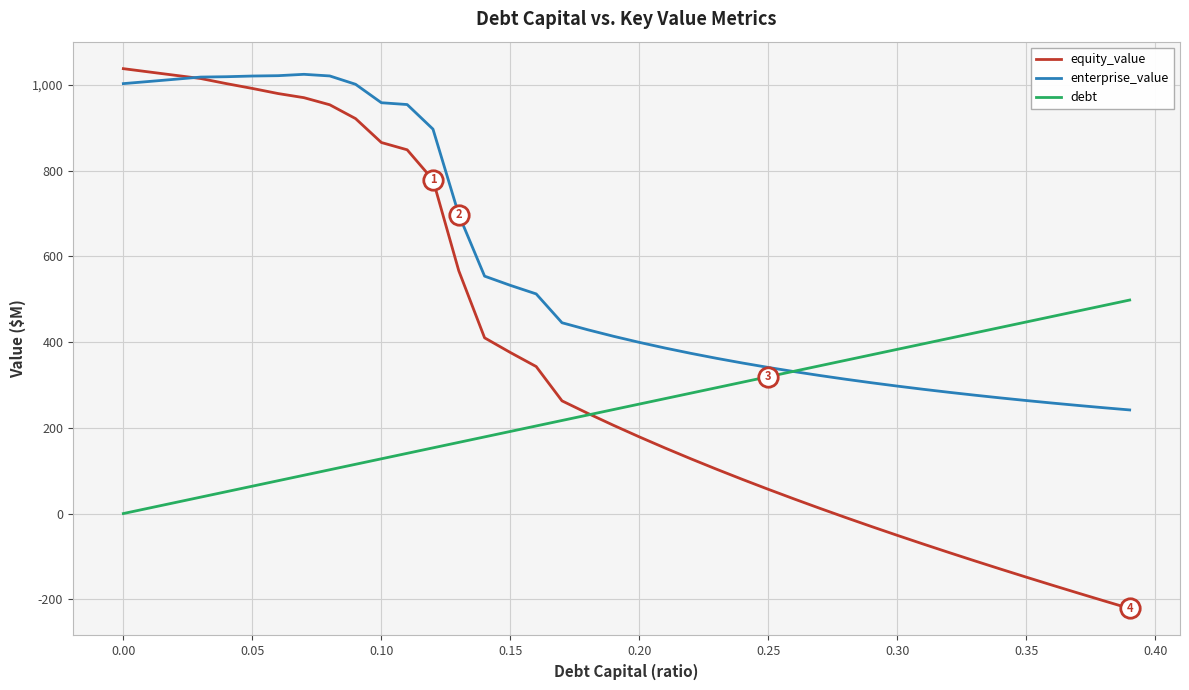

What is the maximum value shown in the chart?

1037.6